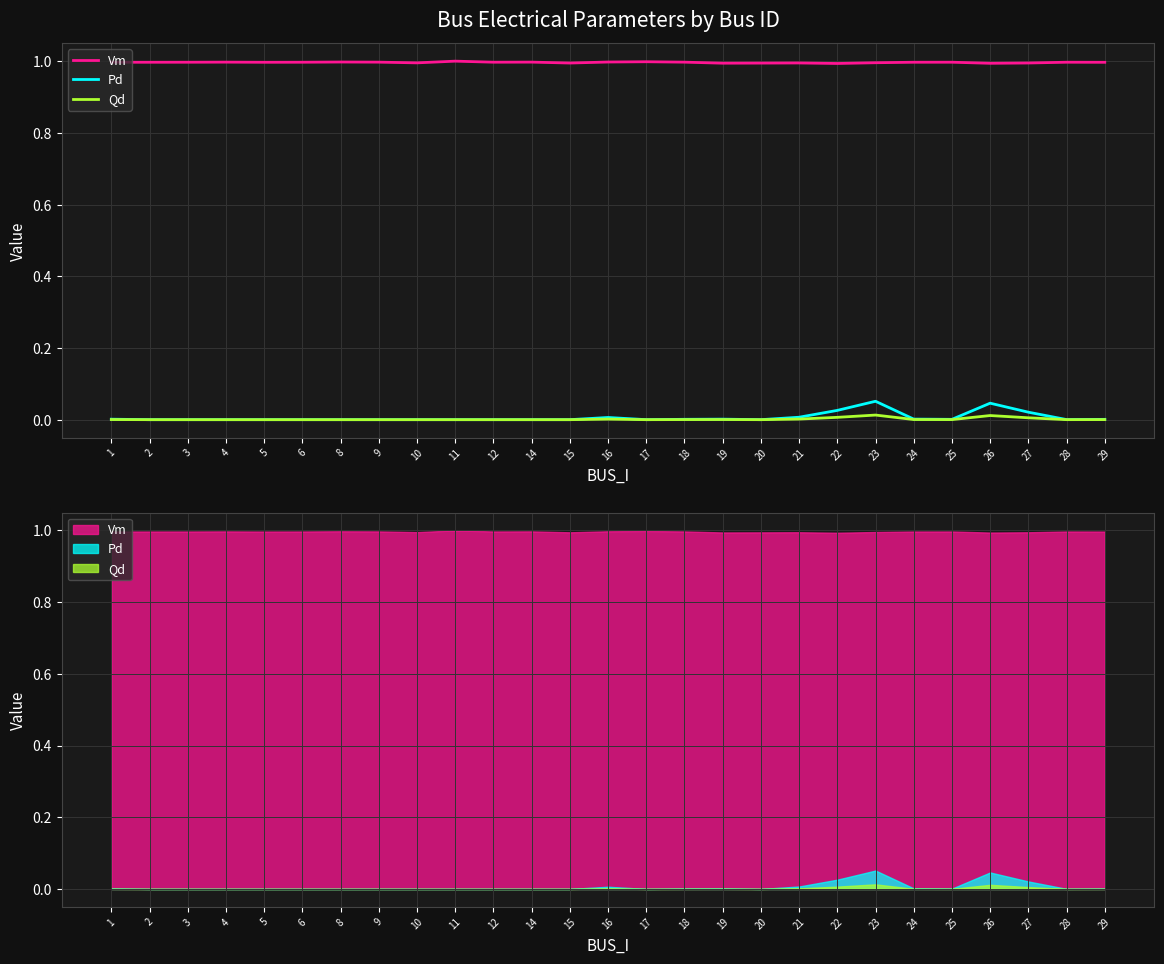

How many lines are shown in the chart?

3